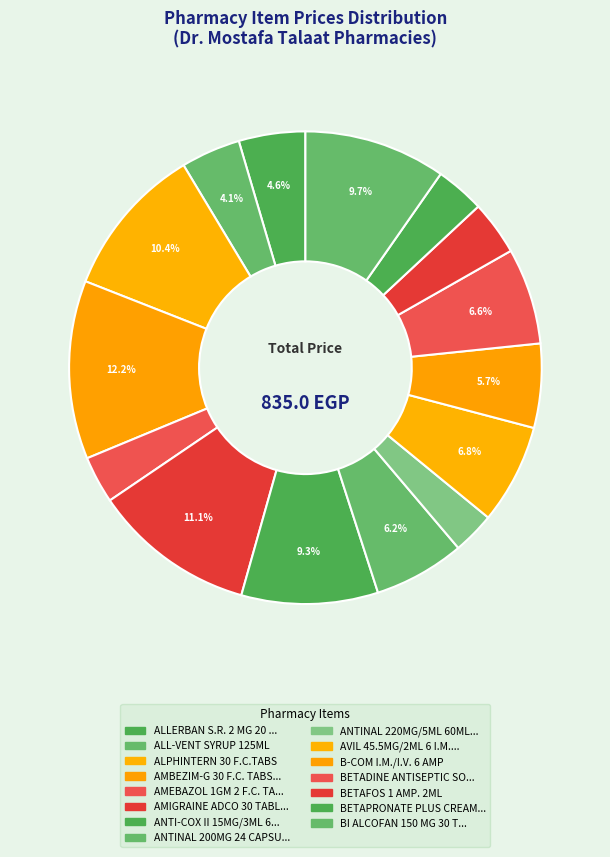

Which slice is the smallest?

ANTINAL 220MG/5ML 60ML SUSP.